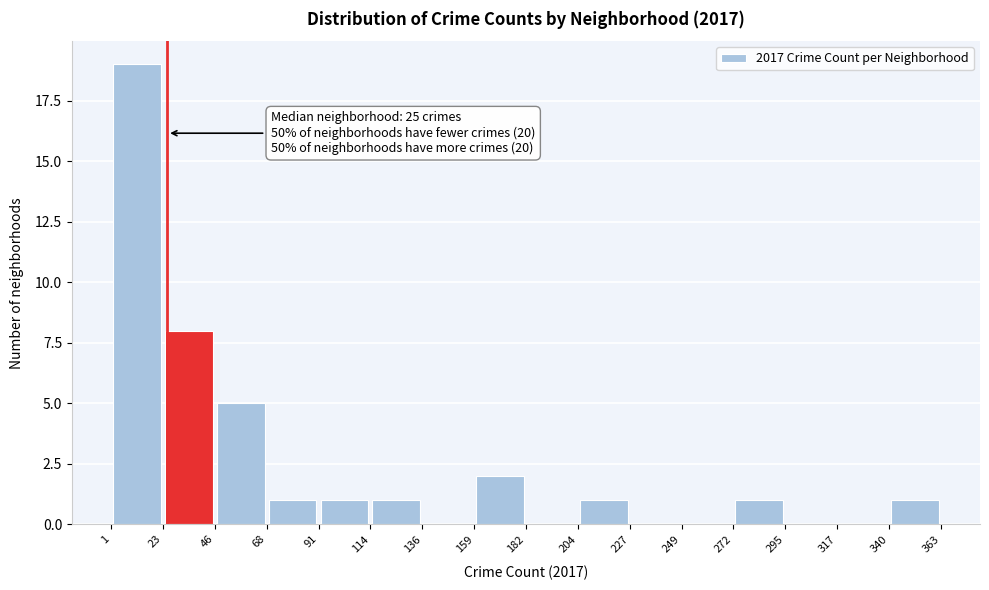

Over which range of the x-axis is the bar tallest?

1 to 23